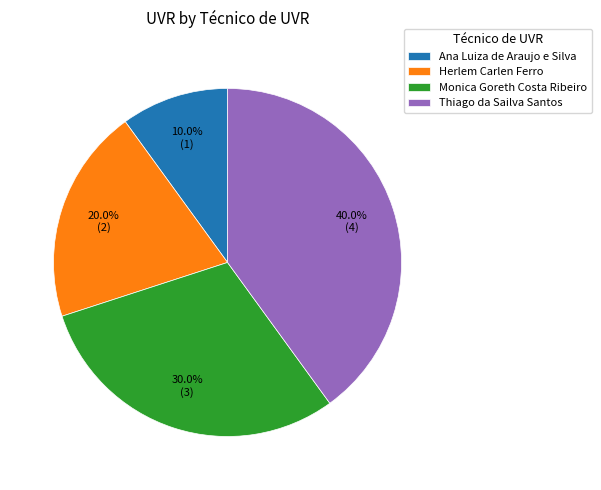

To the nearest percent, what is the combined percentage of Herlem Carlen Ferro and Ana Luiza de Araujo e Silva?

30%